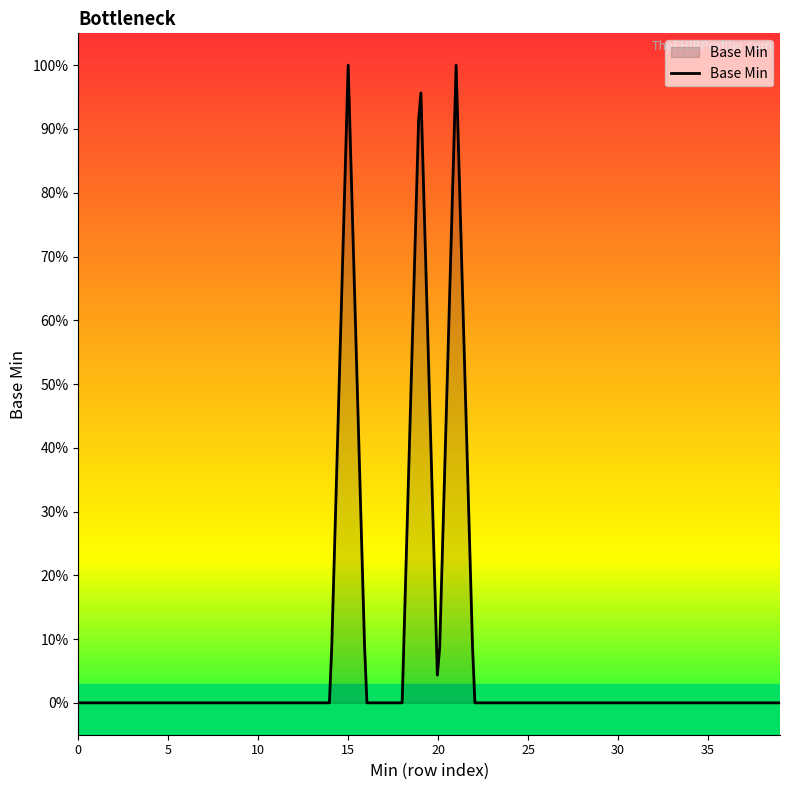

Is this an area chart (filled region under the line)?

Yes